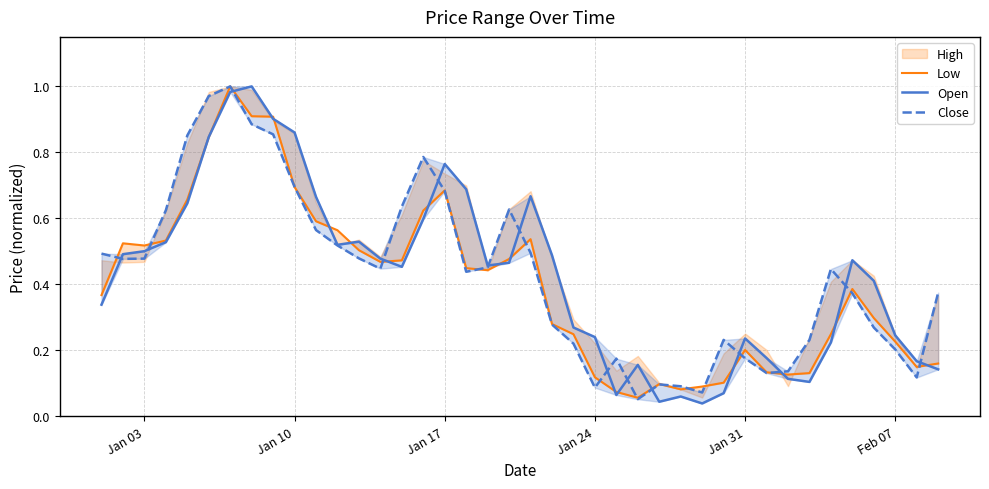

Does the chart have visible grid lines?

Yes